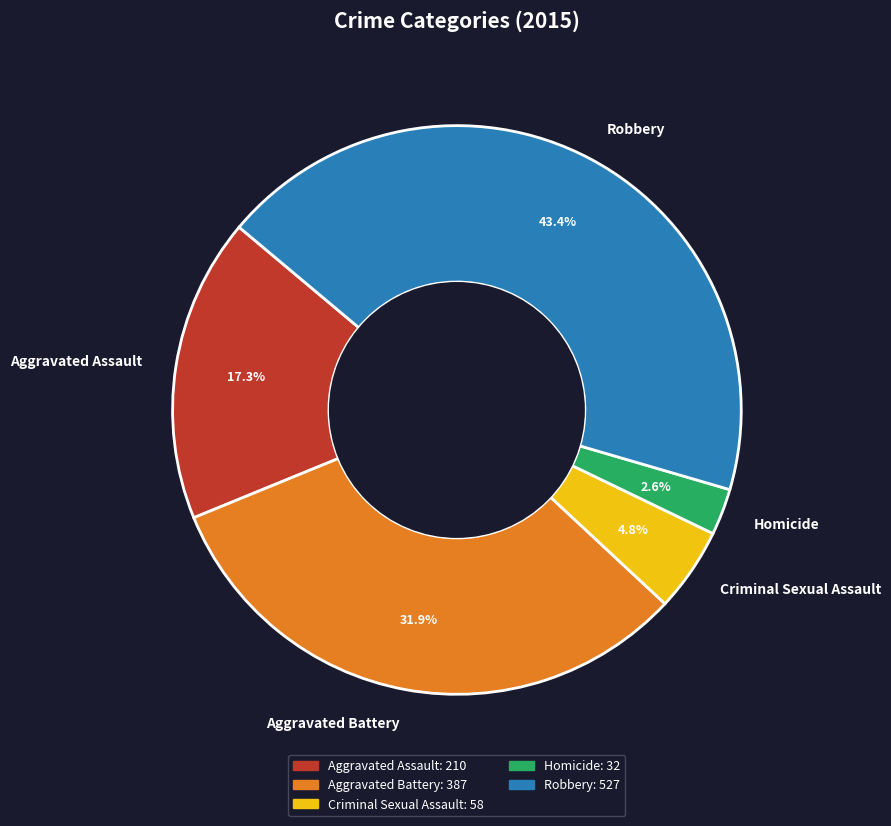

Combined, do Robbery and Aggravated Assault account for over 50%?

Yes